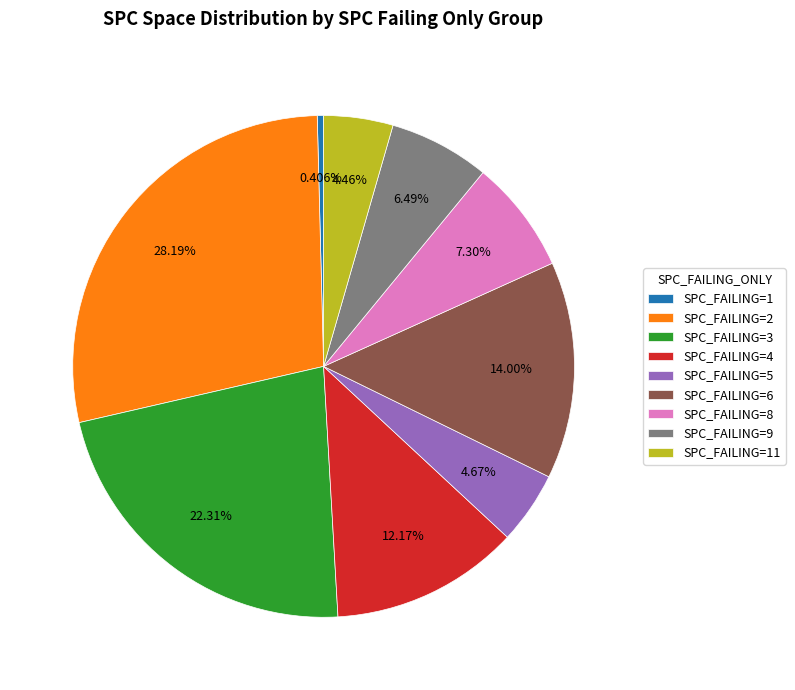

Is SPC_FAILING=6 the majority of the pie?

No